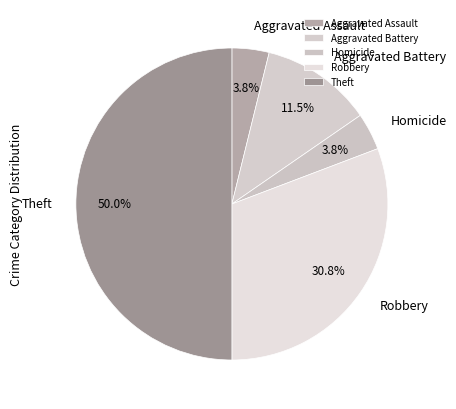

Between Aggravated Assault and Theft, which is larger?

Theft